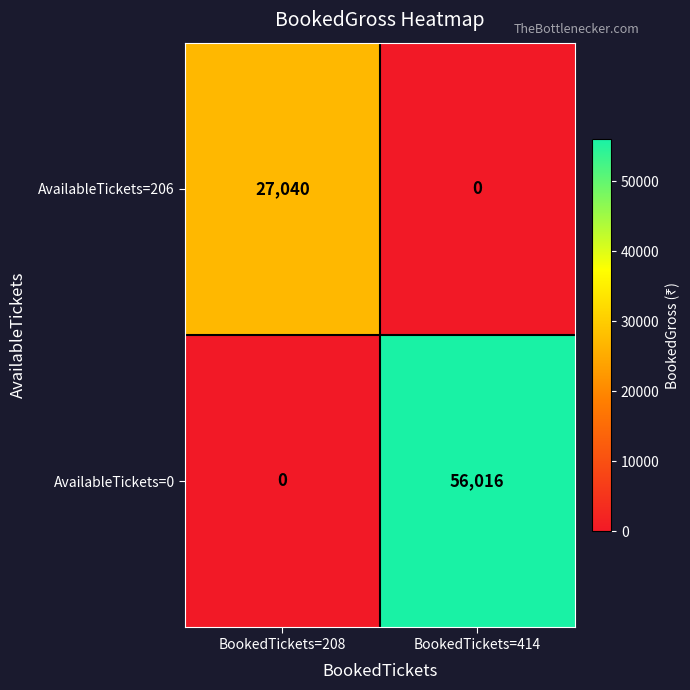

Reading right to left, extract all data points from this chart.

AvailableTickets=206: BookedTickets=414=0	BookedTickets=208=27040
AvailableTickets=0: BookedTickets=414=56016	BookedTickets=208=0